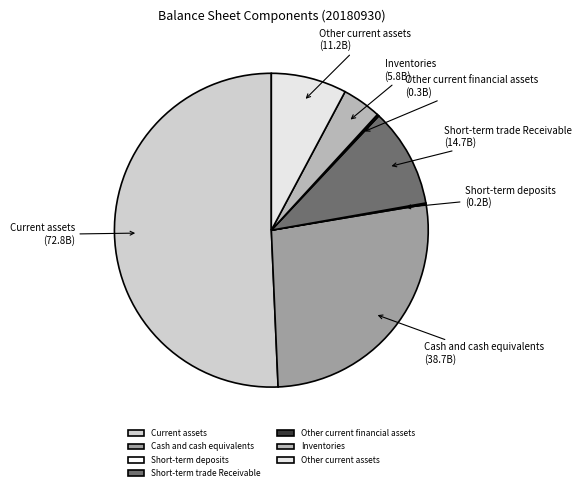

Is Current assets the majority of the pie?

Yes